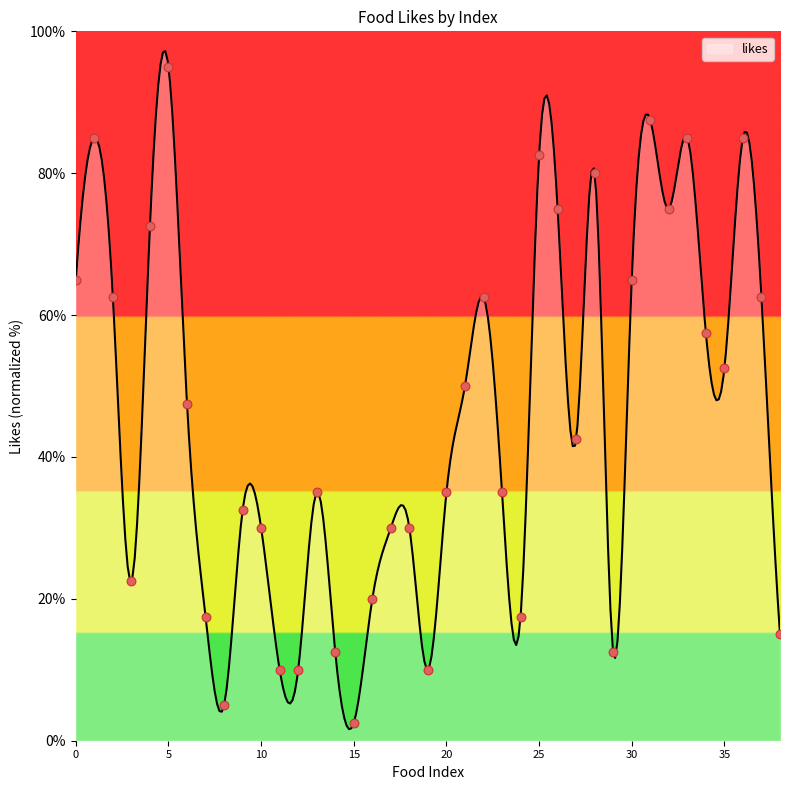

Which has a higher value, 2 or 16?

2